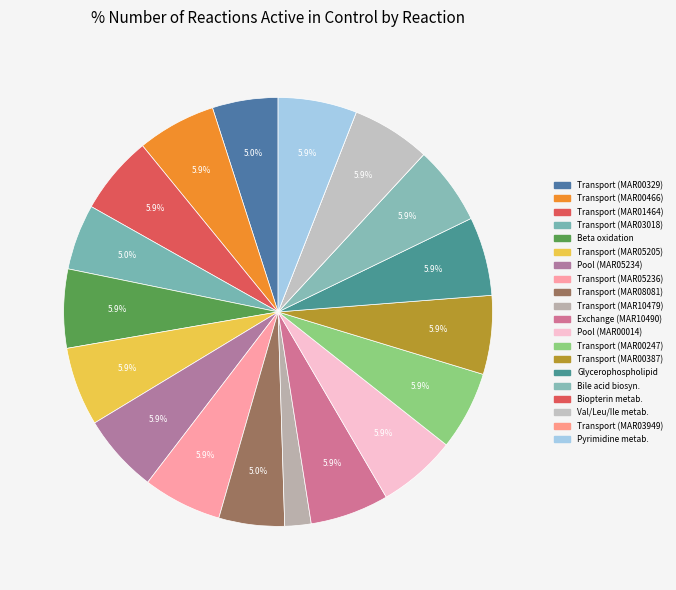

How many segments does this pie chart have?

20